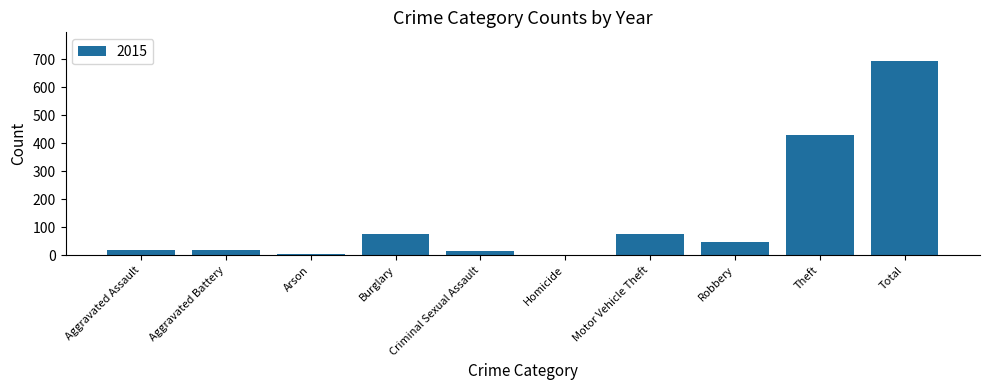

Where is the data nearest to the value 347?

Theft